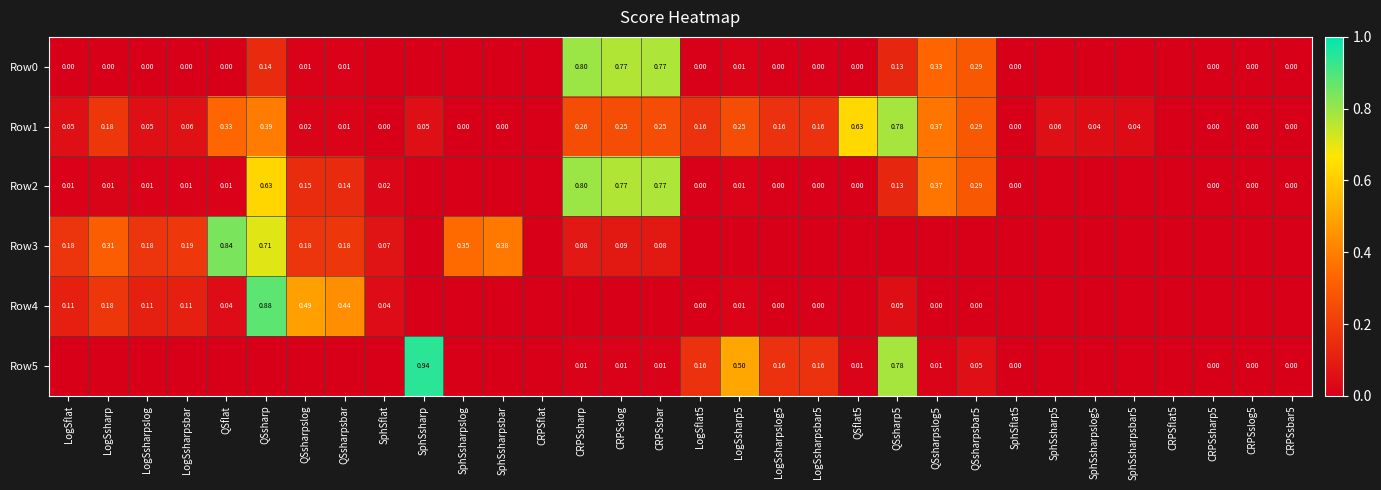

Which series has the largest range (max minus min)?

Row5